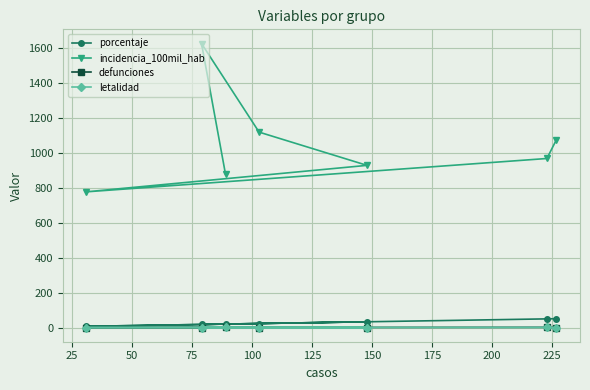

At how many categories does at least one series exceed 633?

7